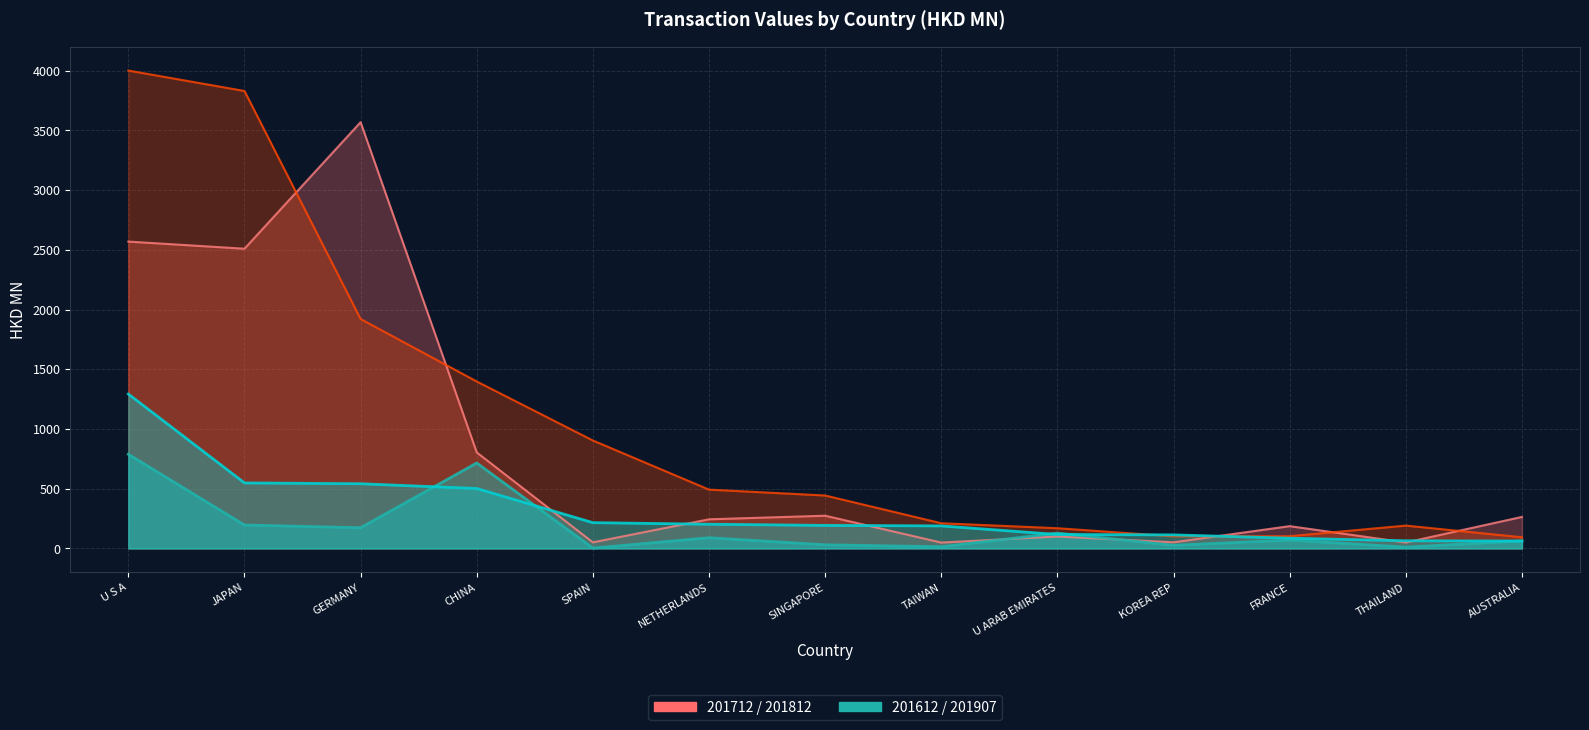

Does the chart display data point markers on the line(s)?

No